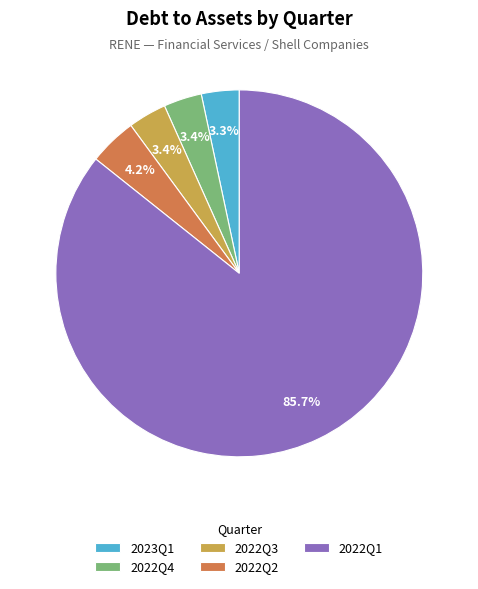

To the nearest percent, what is the difference between the 2023Q1 and 2022Q2 slice percentages?

1%